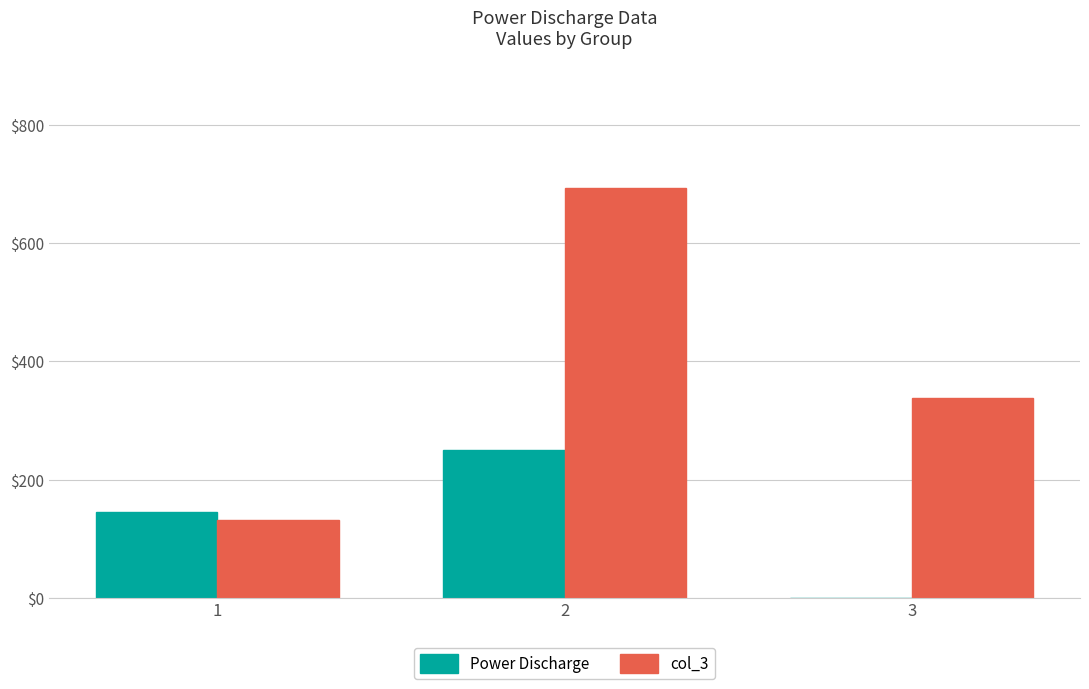

Which series has the largest total across all categories?

col_3